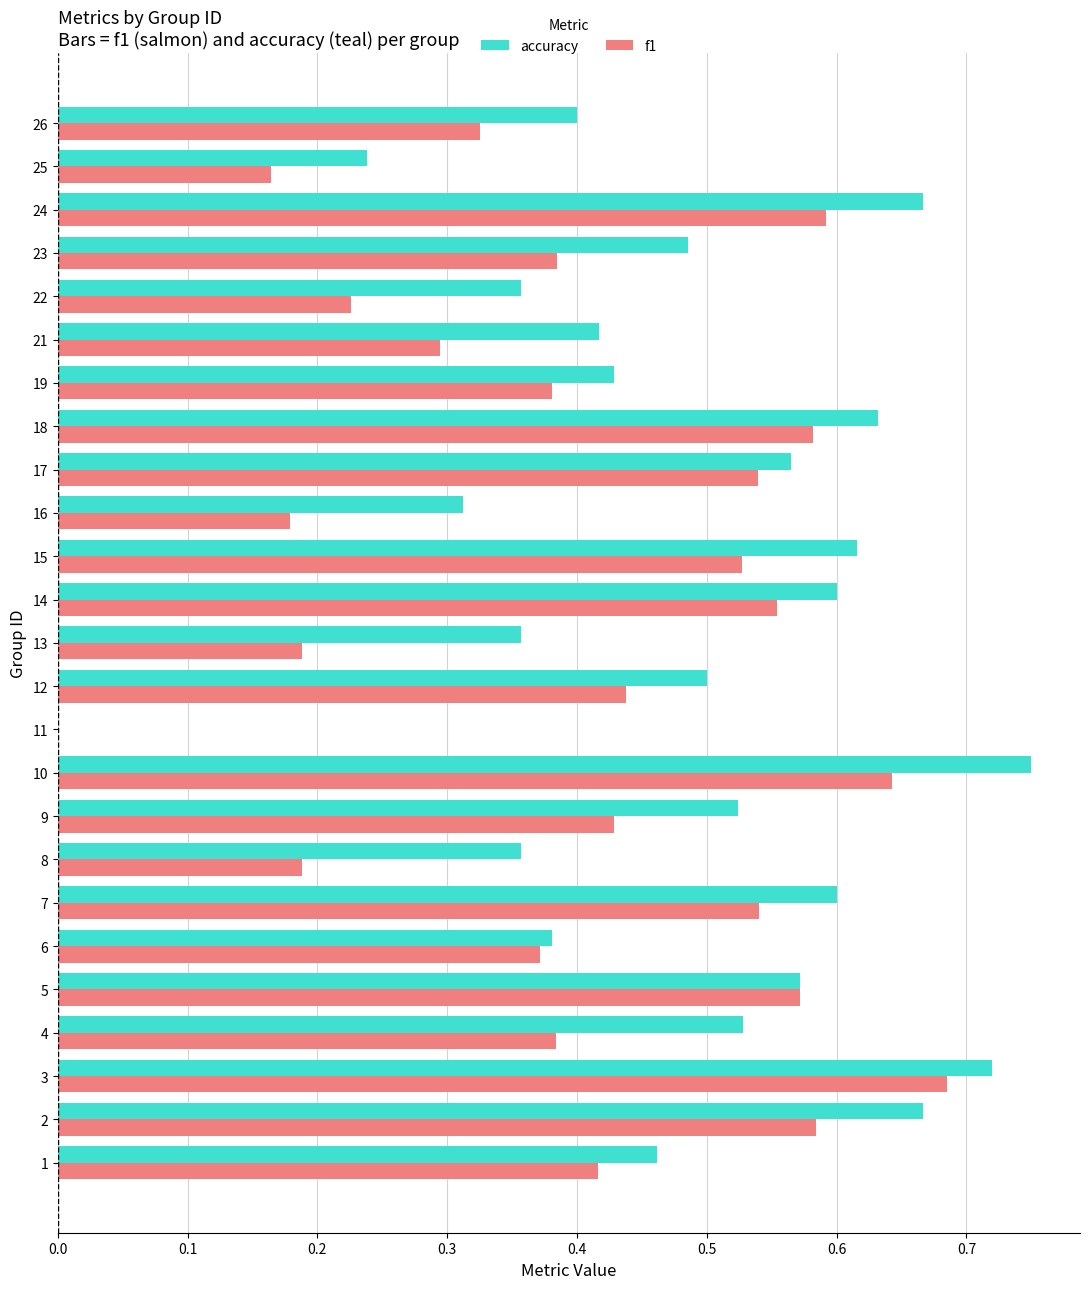

Count the number of categories in the chart.

25